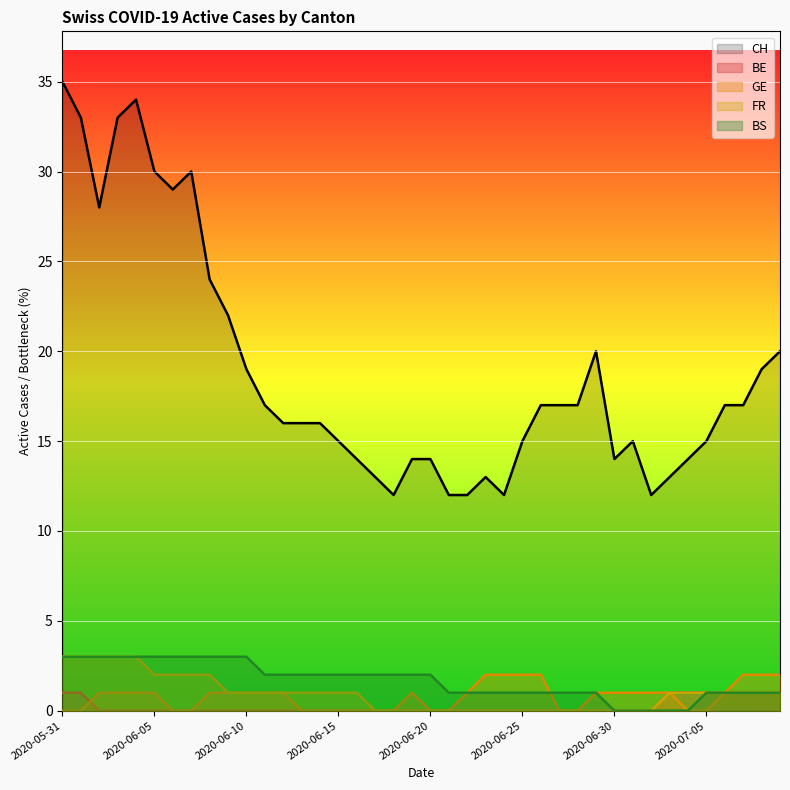

Rank the series by their maximum value, from lowest to highest.

BE, GE, FR, BS, CH